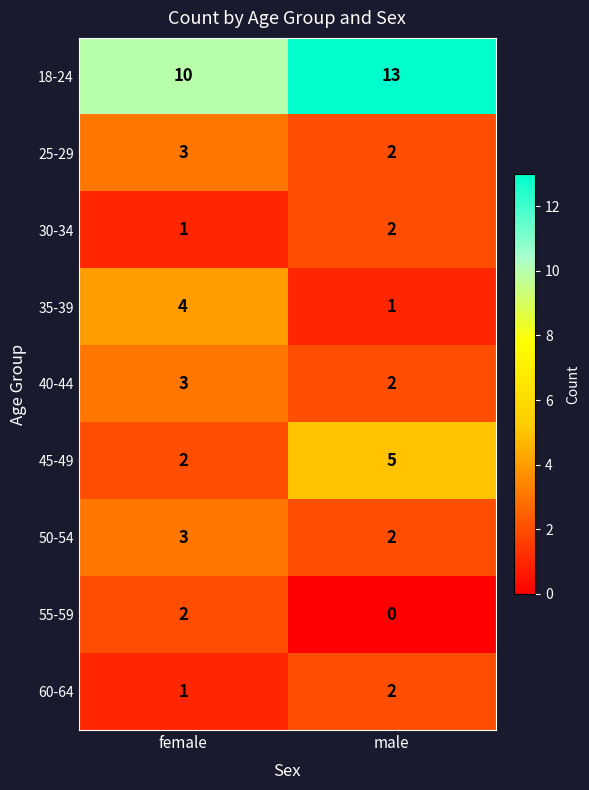

Which category has the highest value across all series?

male